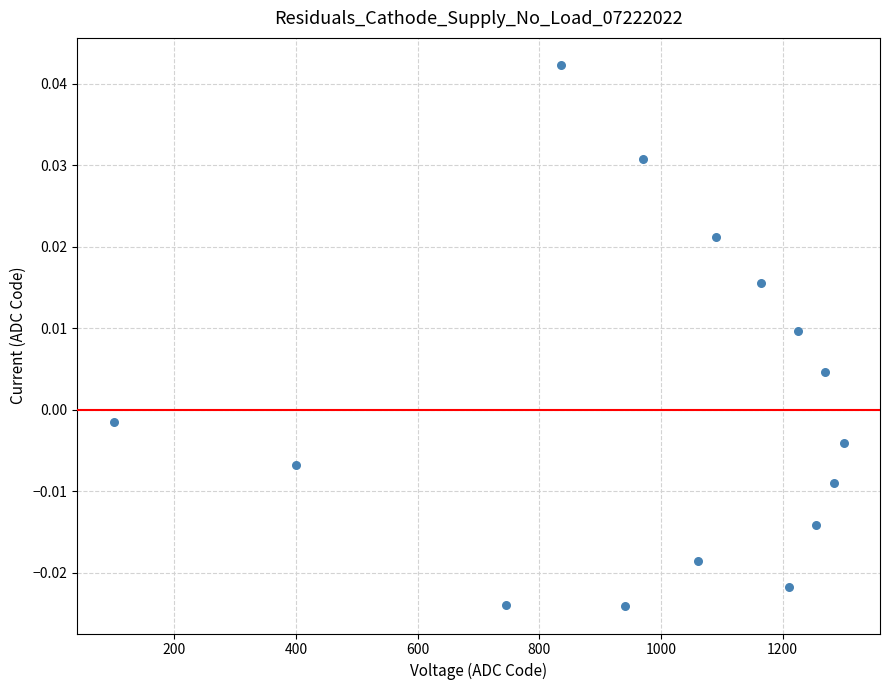

What is the range of X values (max minus min)?

1200.0